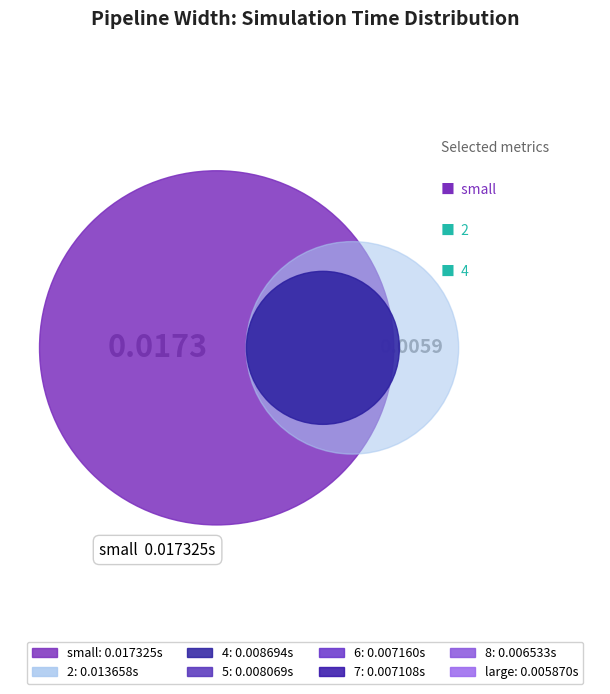

Is there any slice that represents more than half of the pie?

No